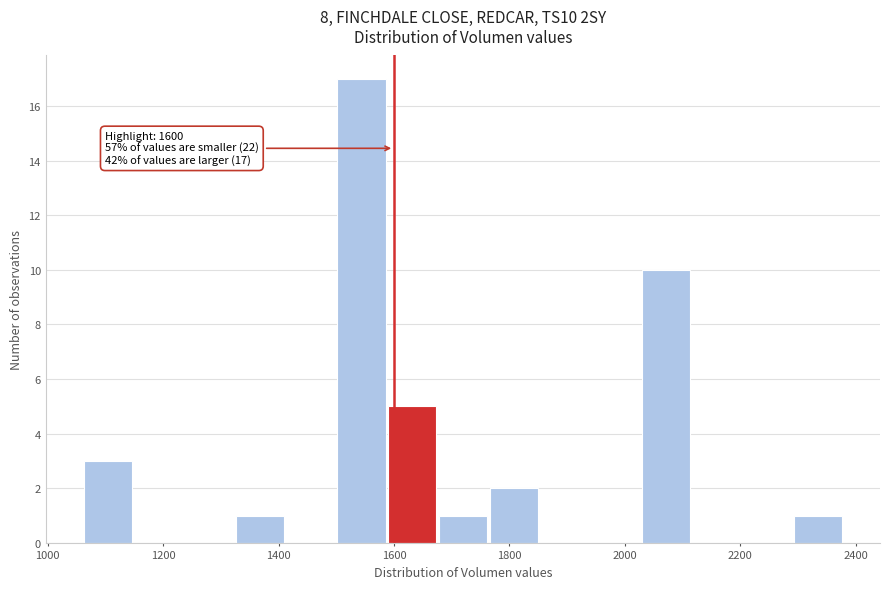

Over which range of the x-axis is the bar tallest?

1500 to 1580